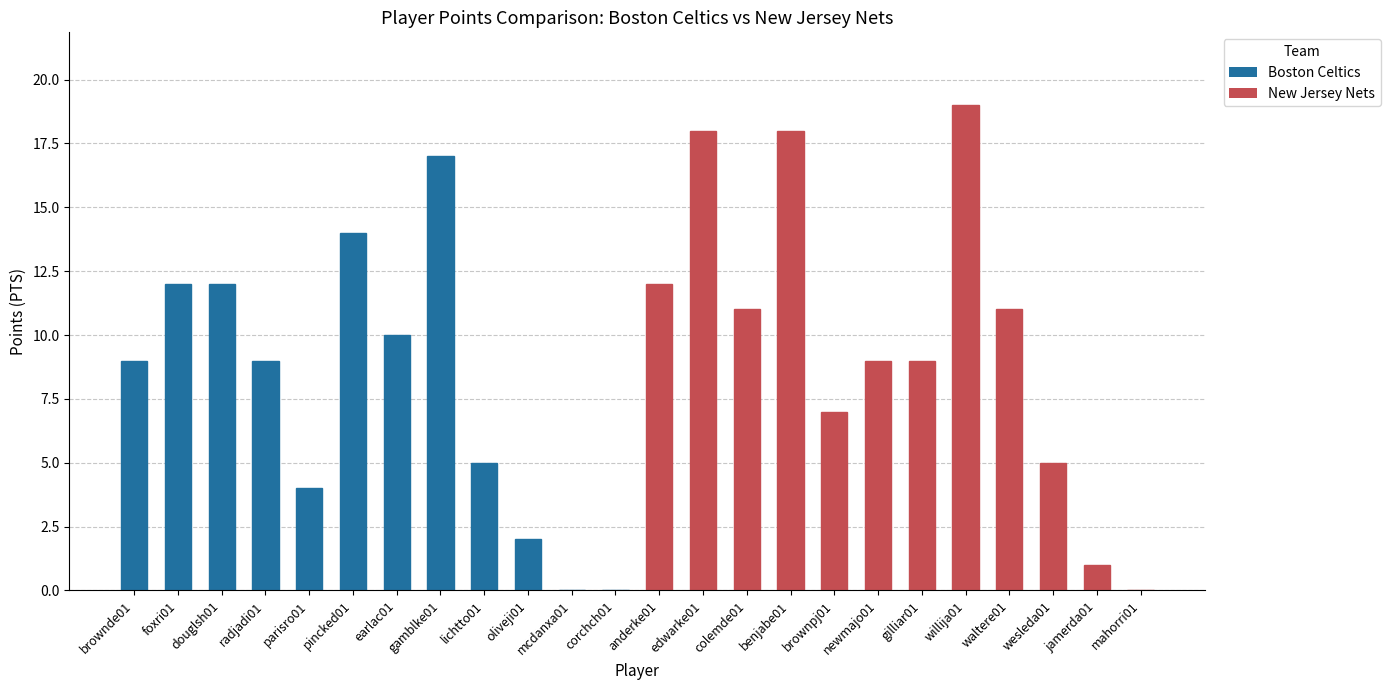

How many series are shown in this chart?

1